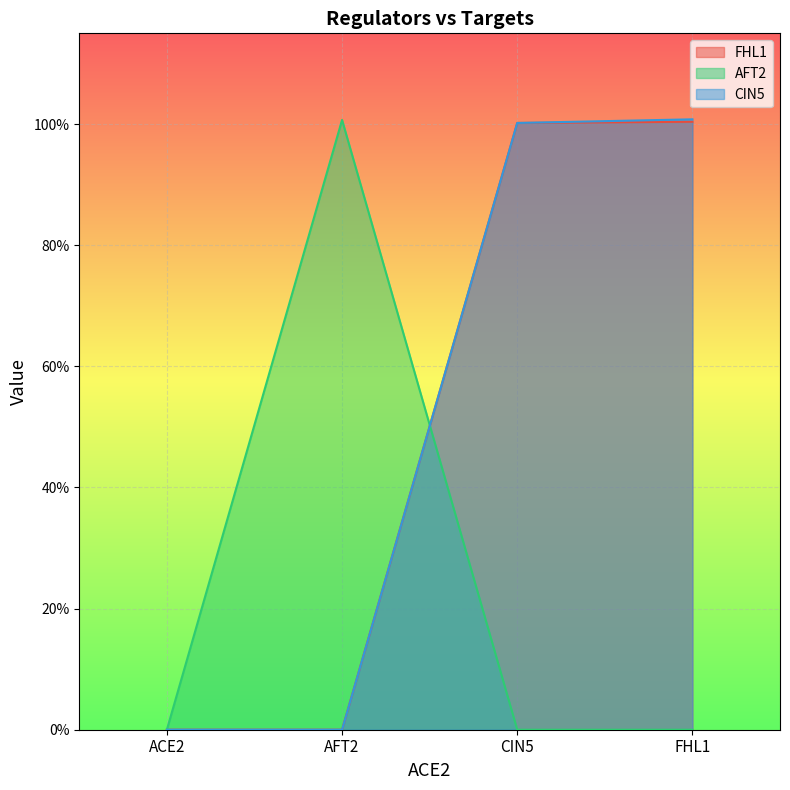

The value of CIN5 at CIN5 is 1.0. True or false?

True